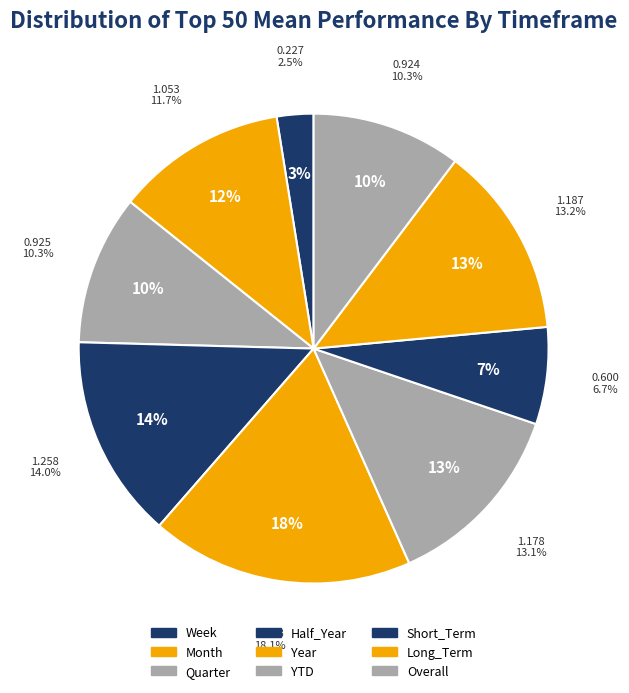

What is the largest slice in the pie chart?

Year